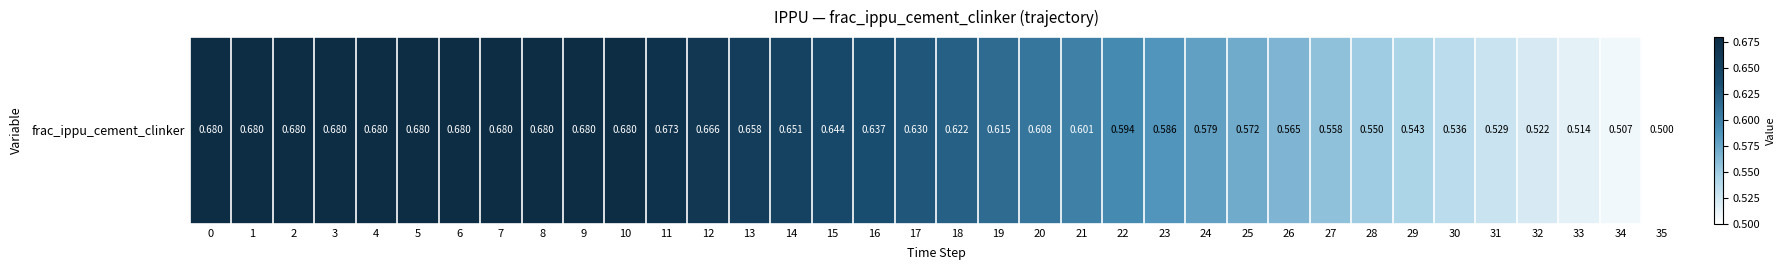

The value at 14 is 0.7. True or false?

True